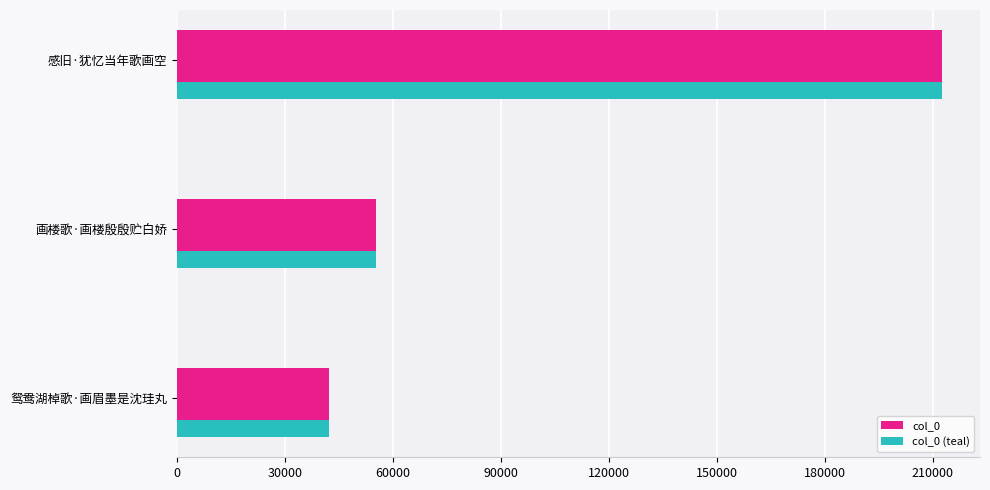

The value of col_0 (teal) at 感旧·犹忆当年歌画空 is 301335. True or false?

False